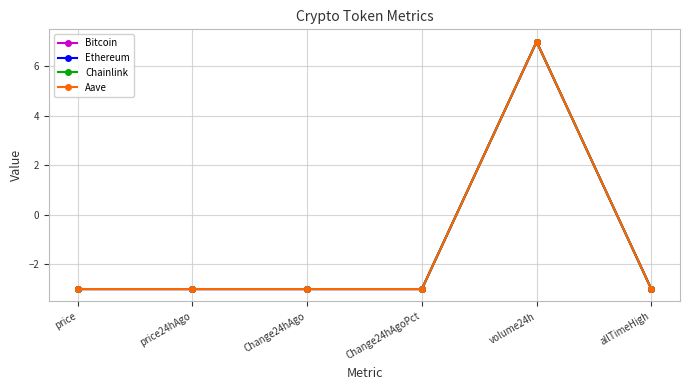

The value of Bitcoin at price is -2.0. True or false?

False